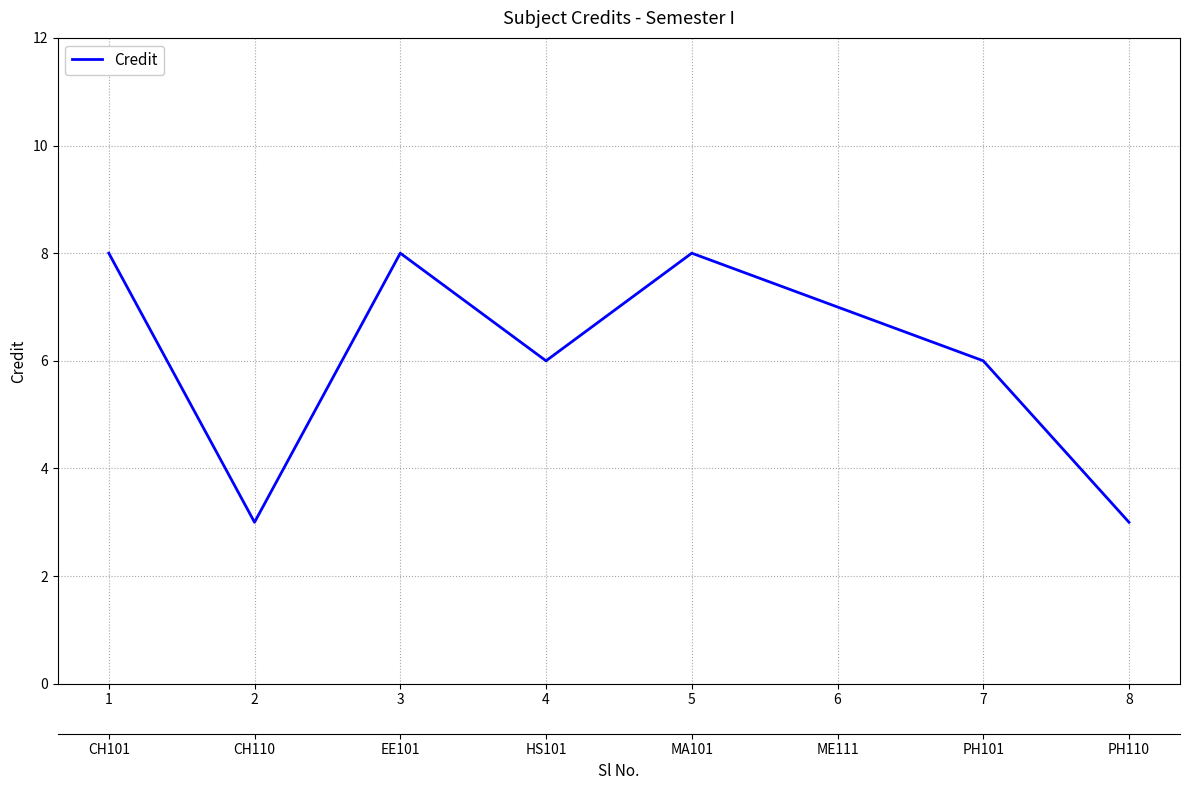

List the labels in order of value, largest first.

1, 3, 5, 6, 4, 7, 2, 8